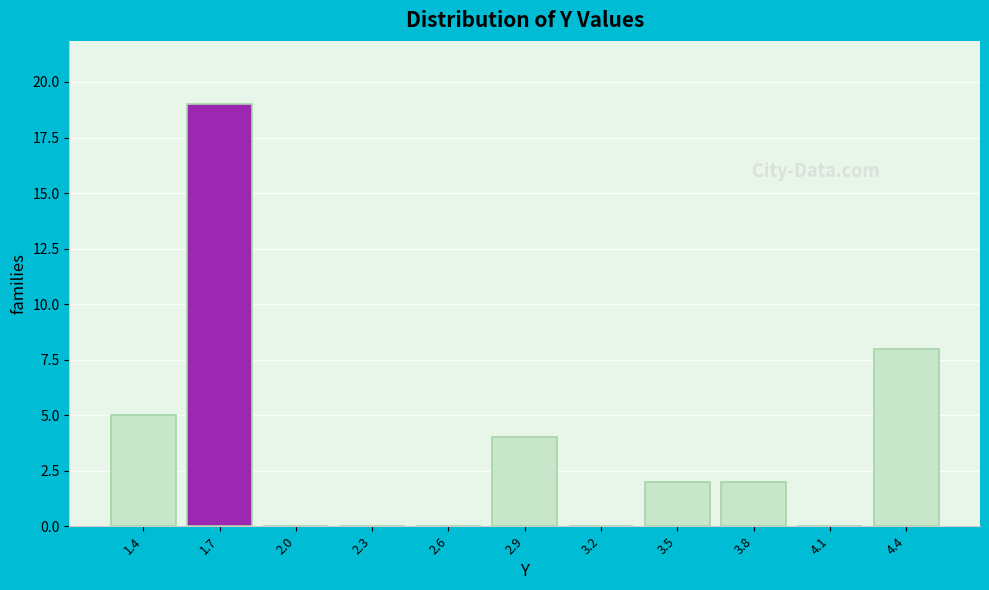

Reading right to left, list all the values displayed in this chart.

4.4=8	4.1=0	3.8=2	3.5=2	3.2=0	2.9=4	2.6=0	2.3=0	2.0=0	1.7=19	1.4=5